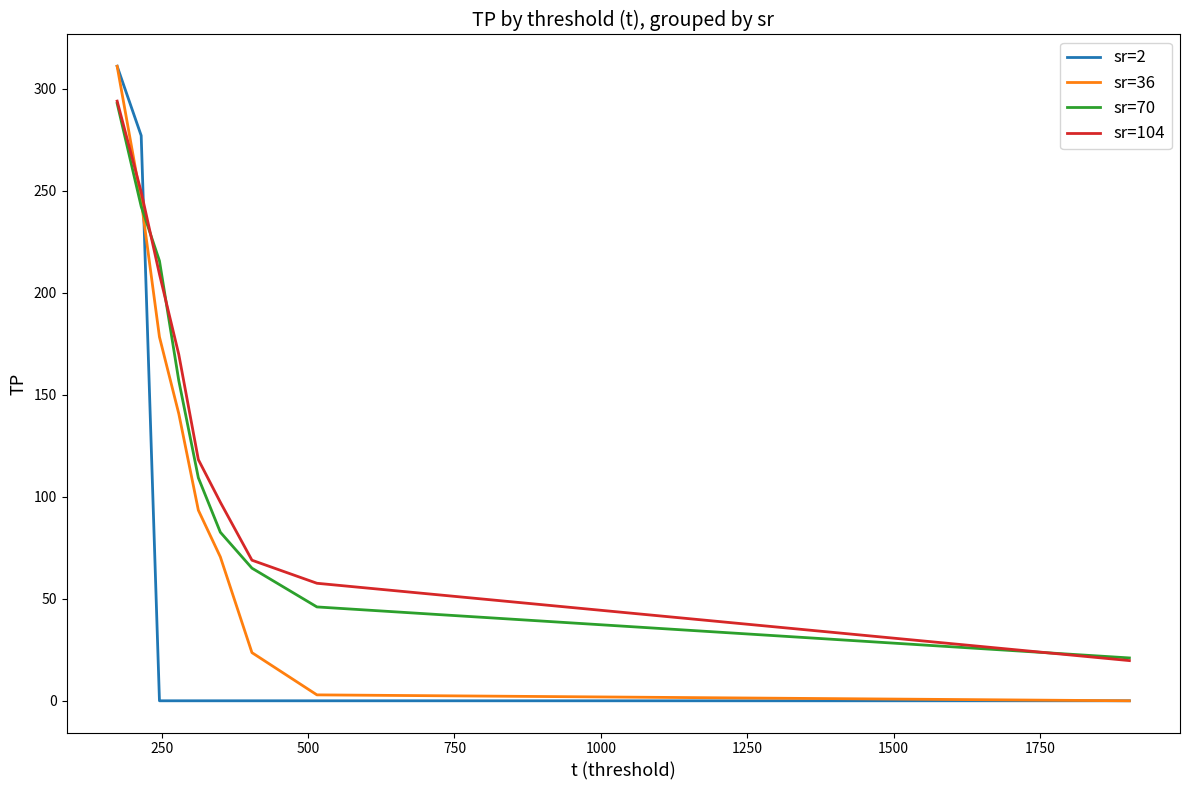

True or false: sr=36 and sr=104 intersect in this chart.

True